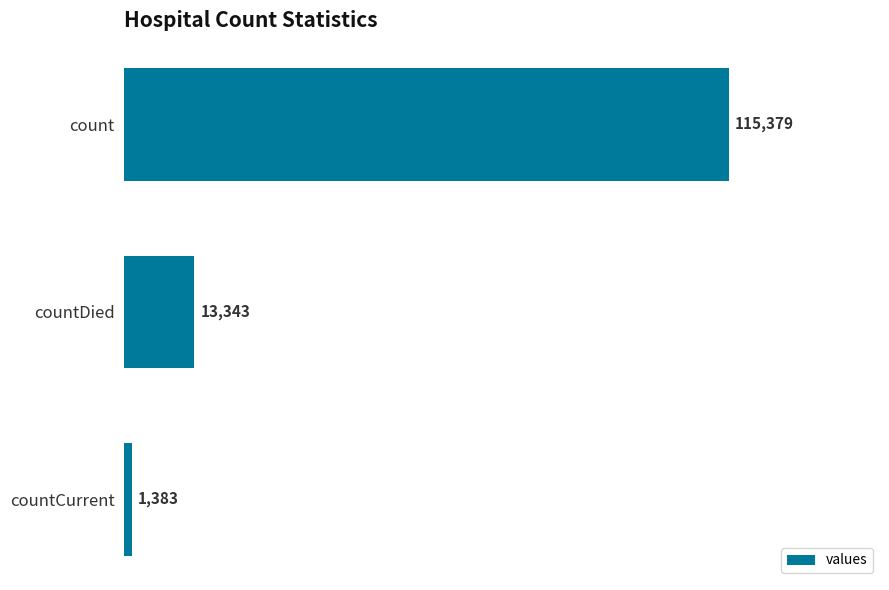

What position from the top is count?

1